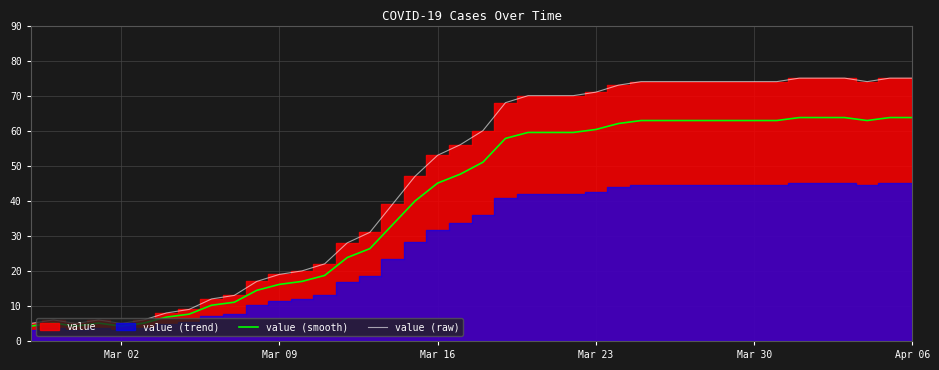

Which series has the largest total across all categories?

value (raw)